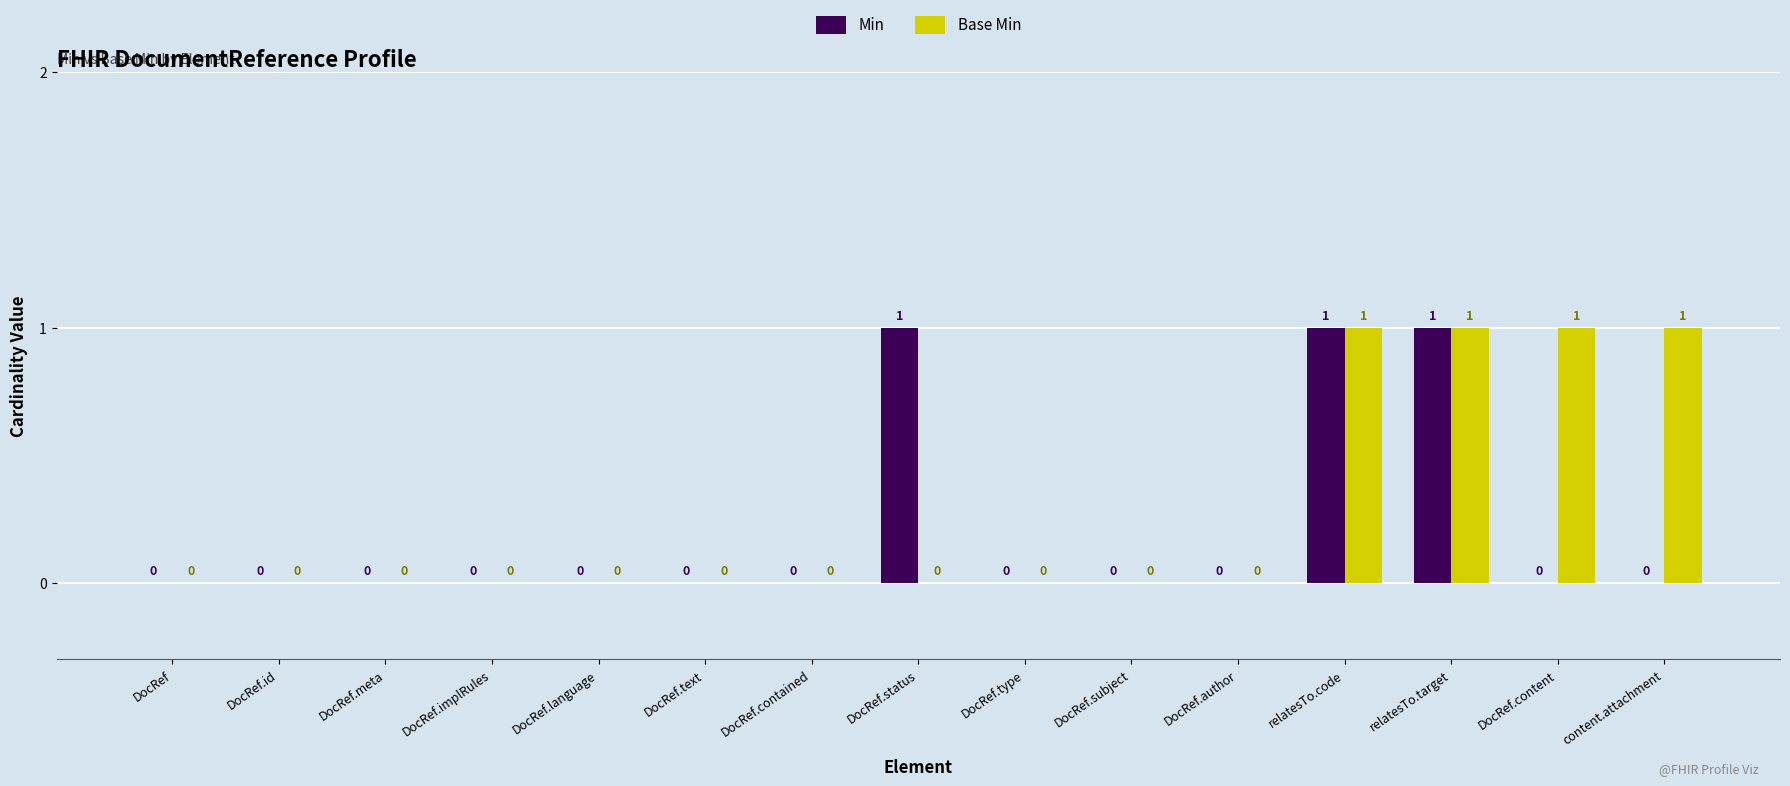

Reading right to left, transcribe all the data shown in this chart.

Min: content.attachment=0	DocRef.content=0	relatesTo.target=1	relatesTo.code=1	DocRef.author=0	DocRef.subject=0	DocRef.type=0	DocRef.status=1	DocRef.contained=0	DocRef.text=0	DocRef.language=0	DocRef.implRules=0	DocRef.meta=0	DocRef.id=0	DocRef=0
Base Min: content.attachment=1	DocRef.content=1	relatesTo.target=1	relatesTo.code=1	DocRef.author=0	DocRef.subject=0	DocRef.type=0	DocRef.status=0	DocRef.contained=0	DocRef.text=0	DocRef.language=0	DocRef.implRules=0	DocRef.meta=0	DocRef.id=0	DocRef=0